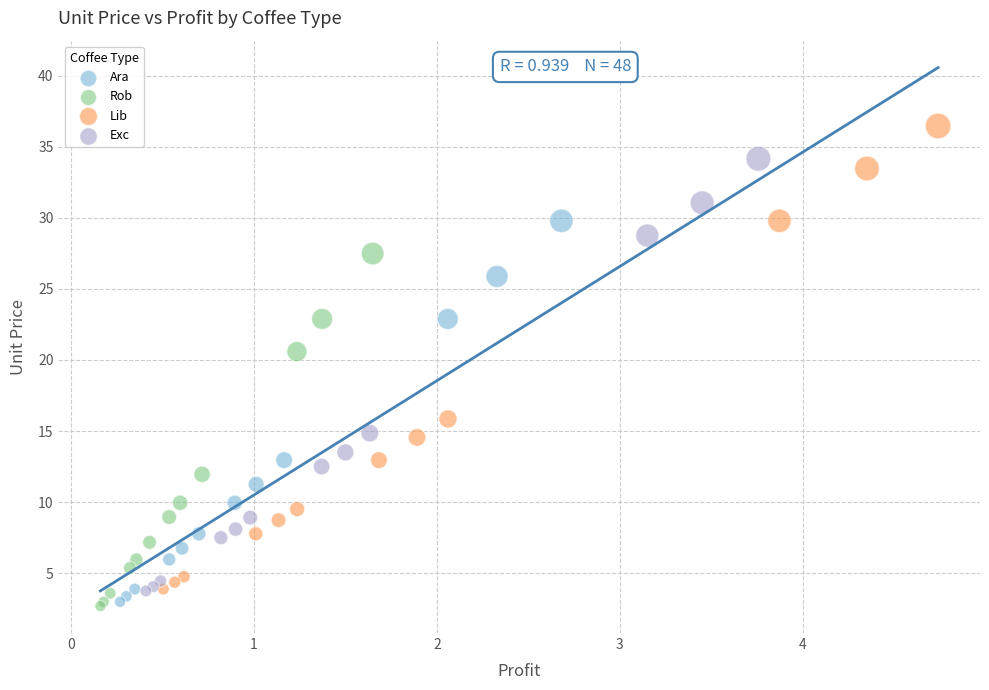

Which series has the widest spread of Y values?

Lib